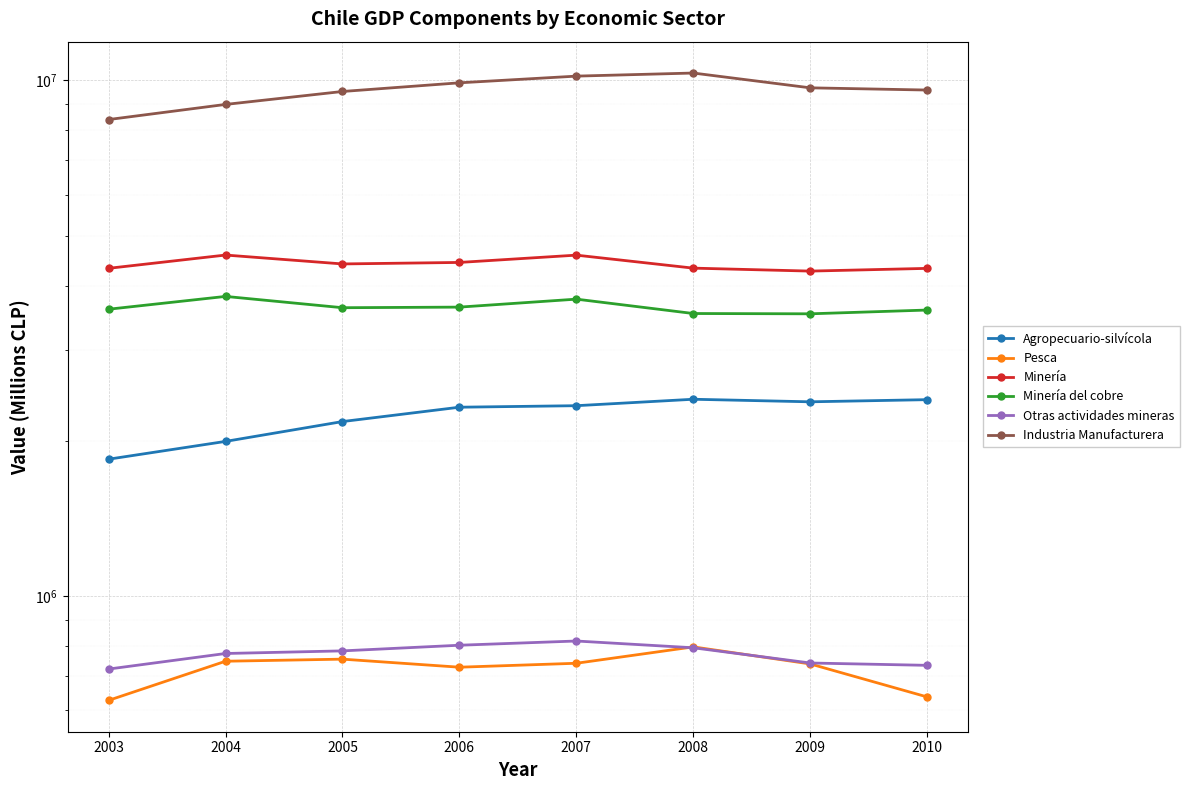

True or false: Industria Manufacturera has a value of 15269847 at 2009.

False